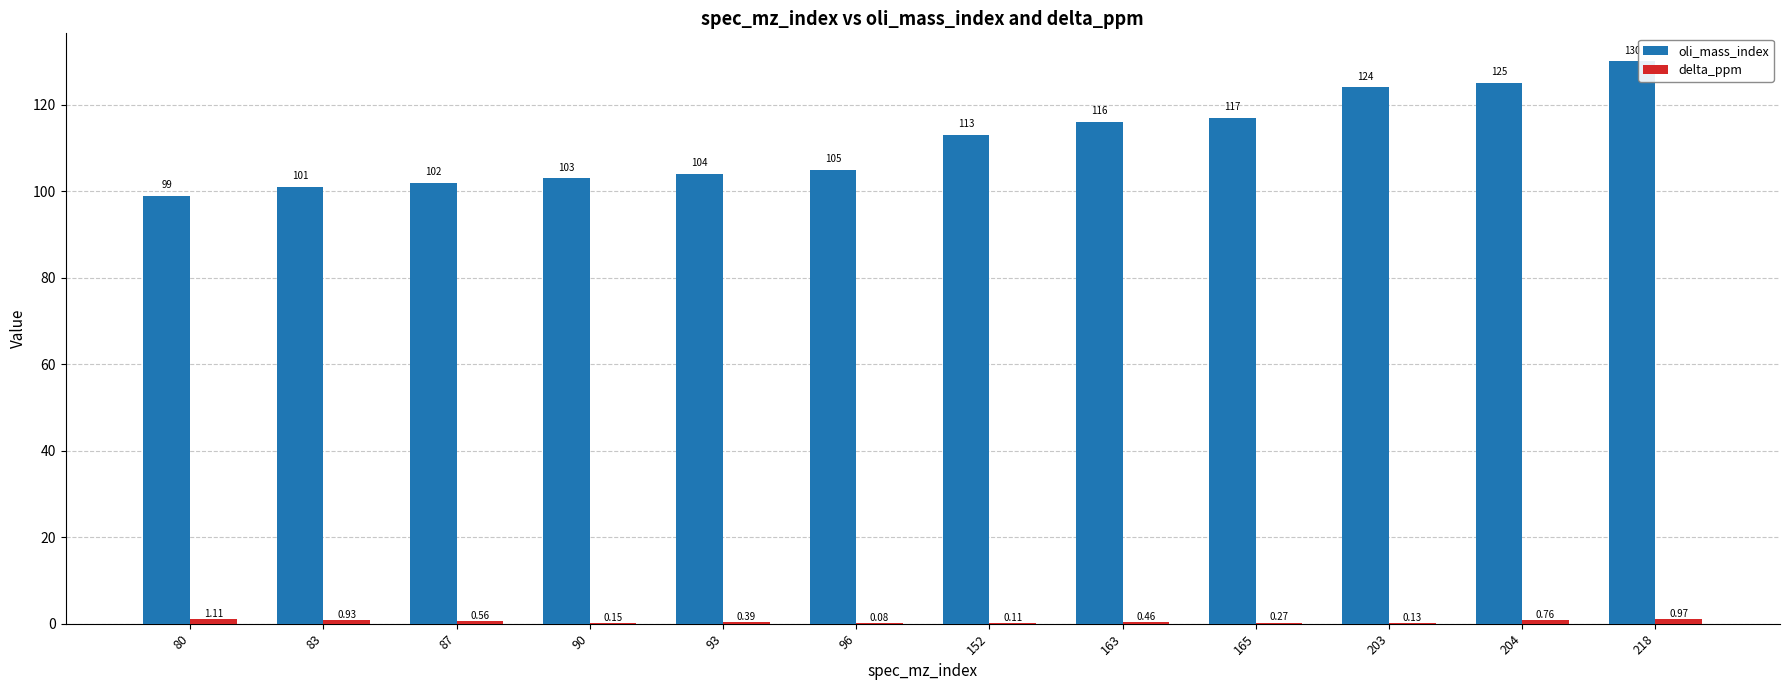

The oli_mass_index series shows 175.5 at 165. True or false?

False